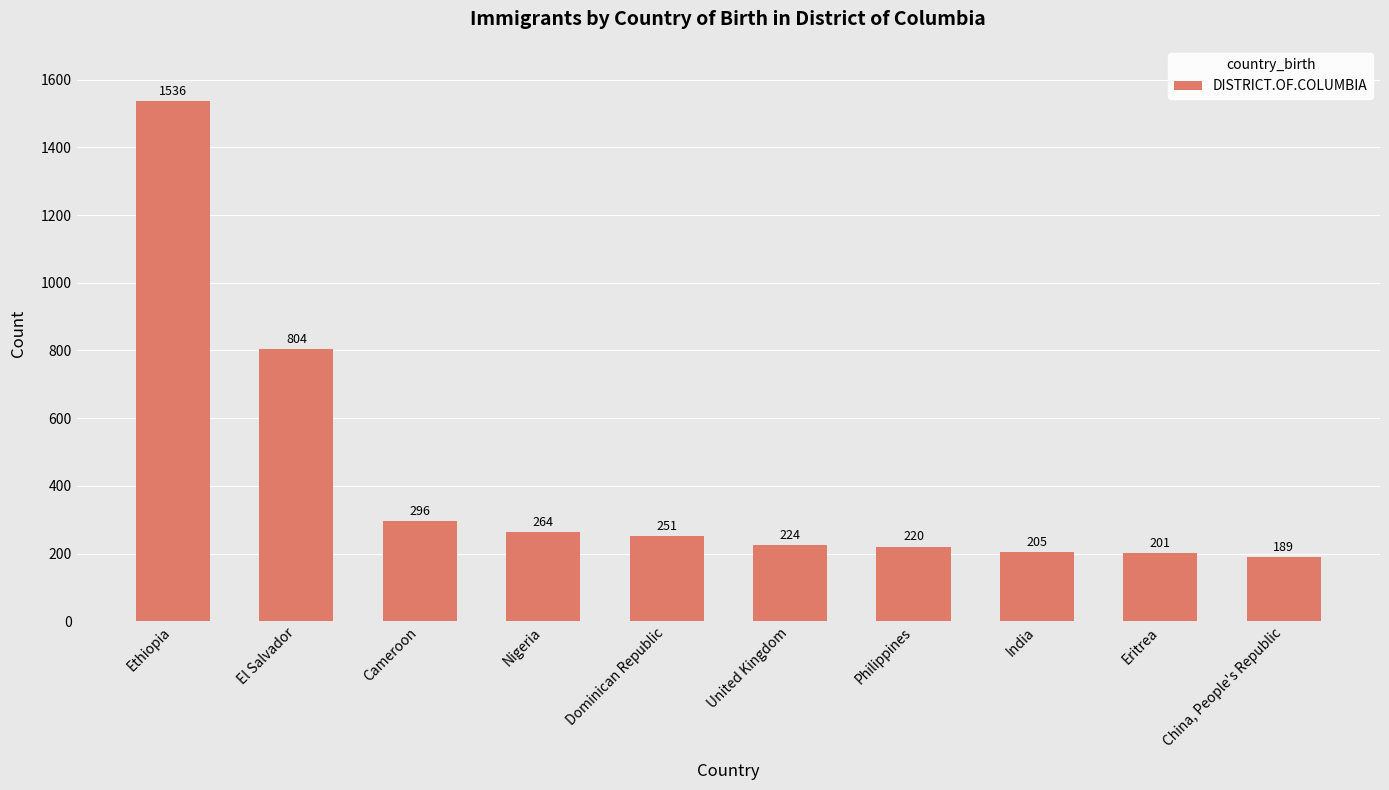

Which category has the highest value across all series?

Ethiopia